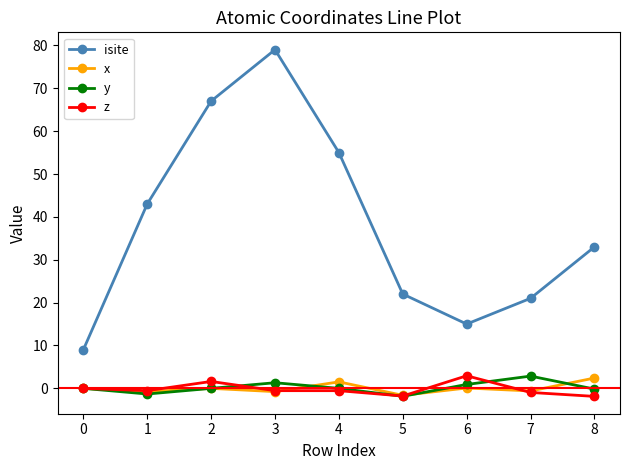

Does the chart have visible grid lines?

No